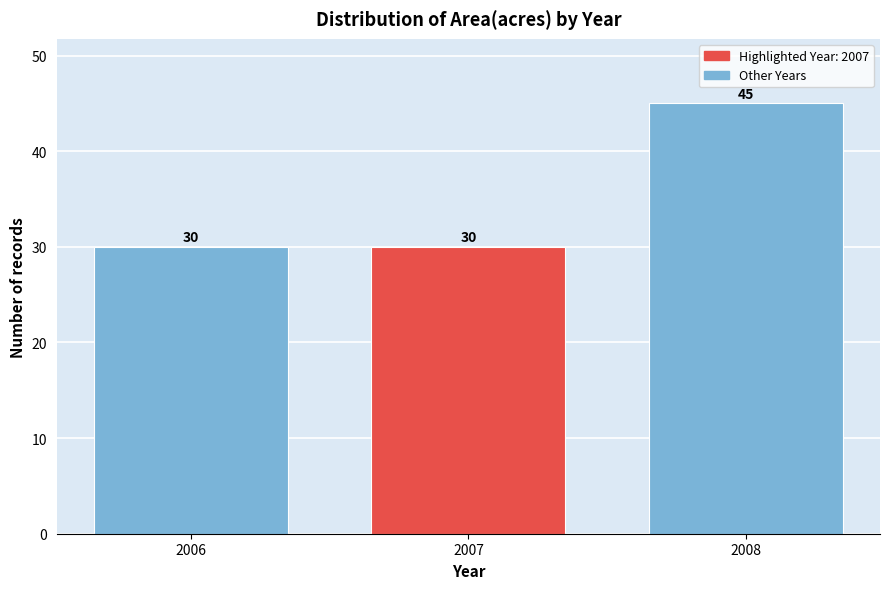

Reading left to right, transcribe all the data shown in this chart.

2006=30	2007=30	2008=45